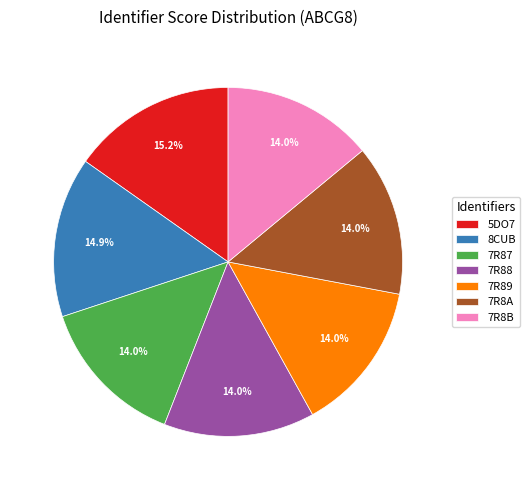

To the nearest percent, what portion does 7R88 represent?

14%